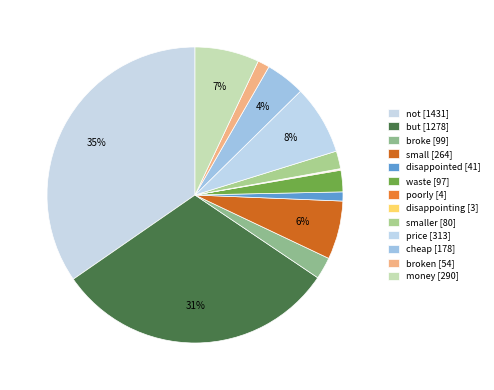

Rank the categories by value from lowest to highest.

disappointing, poorly, disappointed, broken, smaller, waste, broke, cheap, small, money, price, but, not